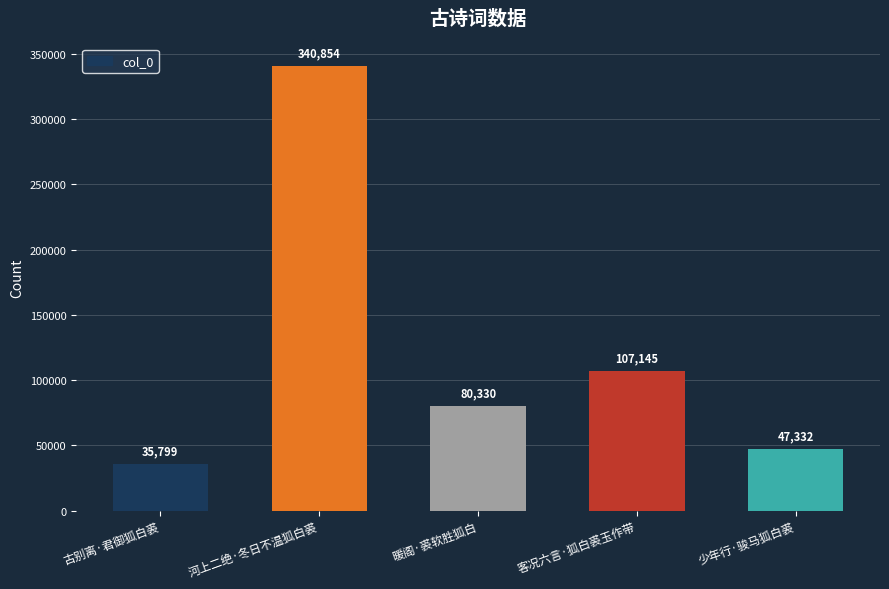

Which has a higher value, 河上二绝·冬日不温狐白裘 or 客况六言·狐白裘玉作带?

河上二绝·冬日不温狐白裘